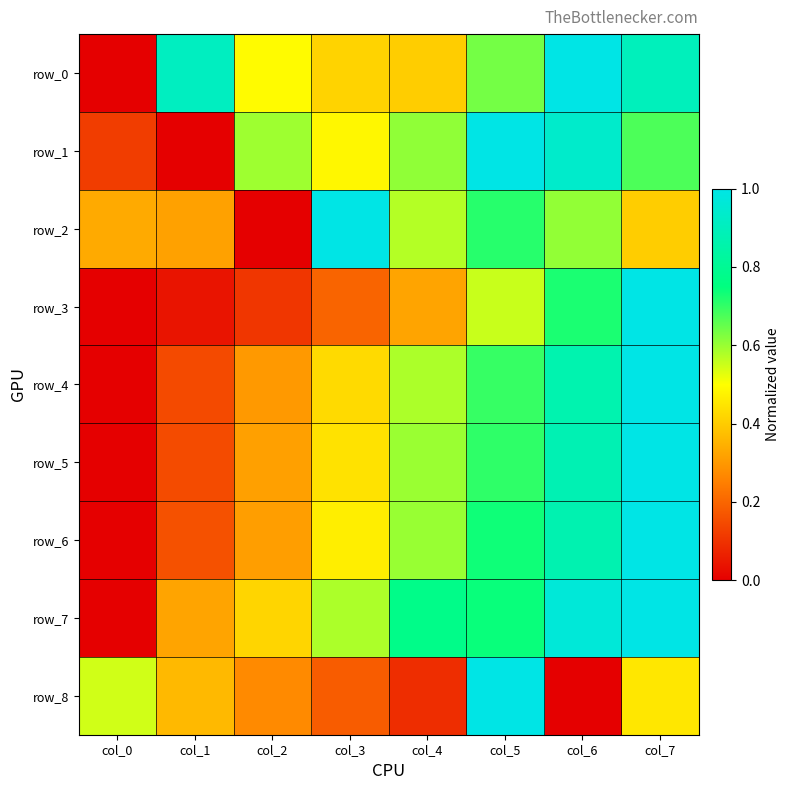

What is the total value across all series at col_2?

2.8